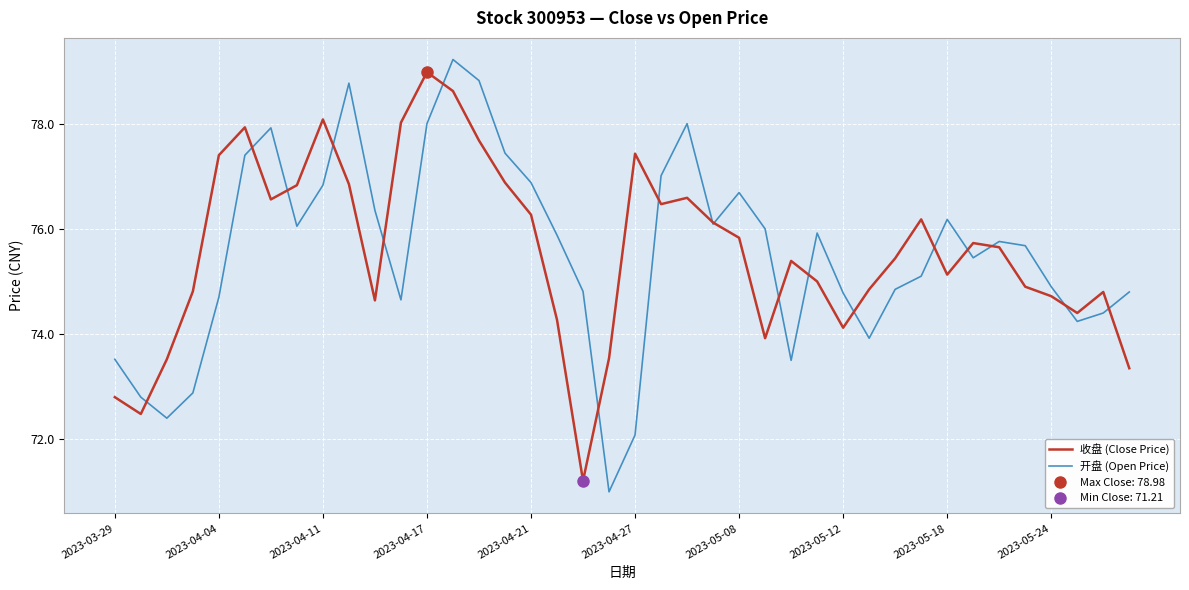

Is it true that 开盘 (Open Price) equals 21.3 at 34?

False